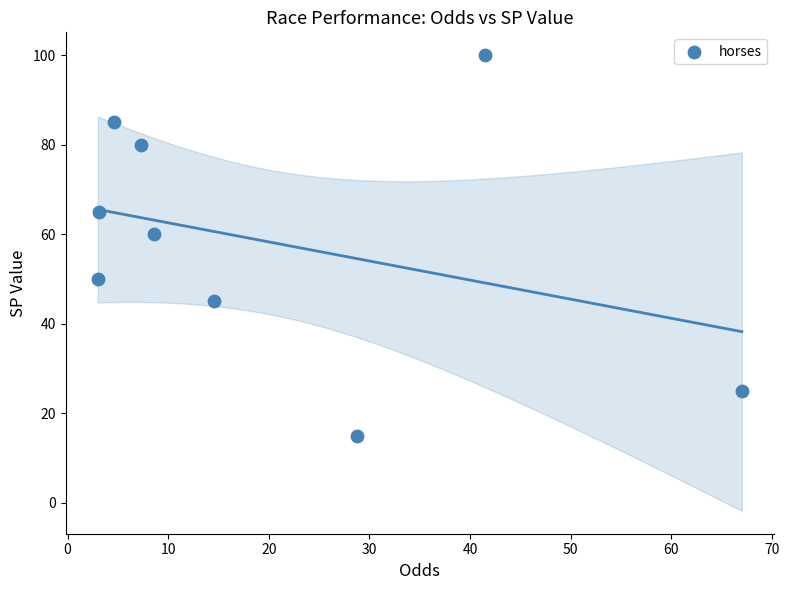

What Y value in the scatter plot is closest to 57?

60